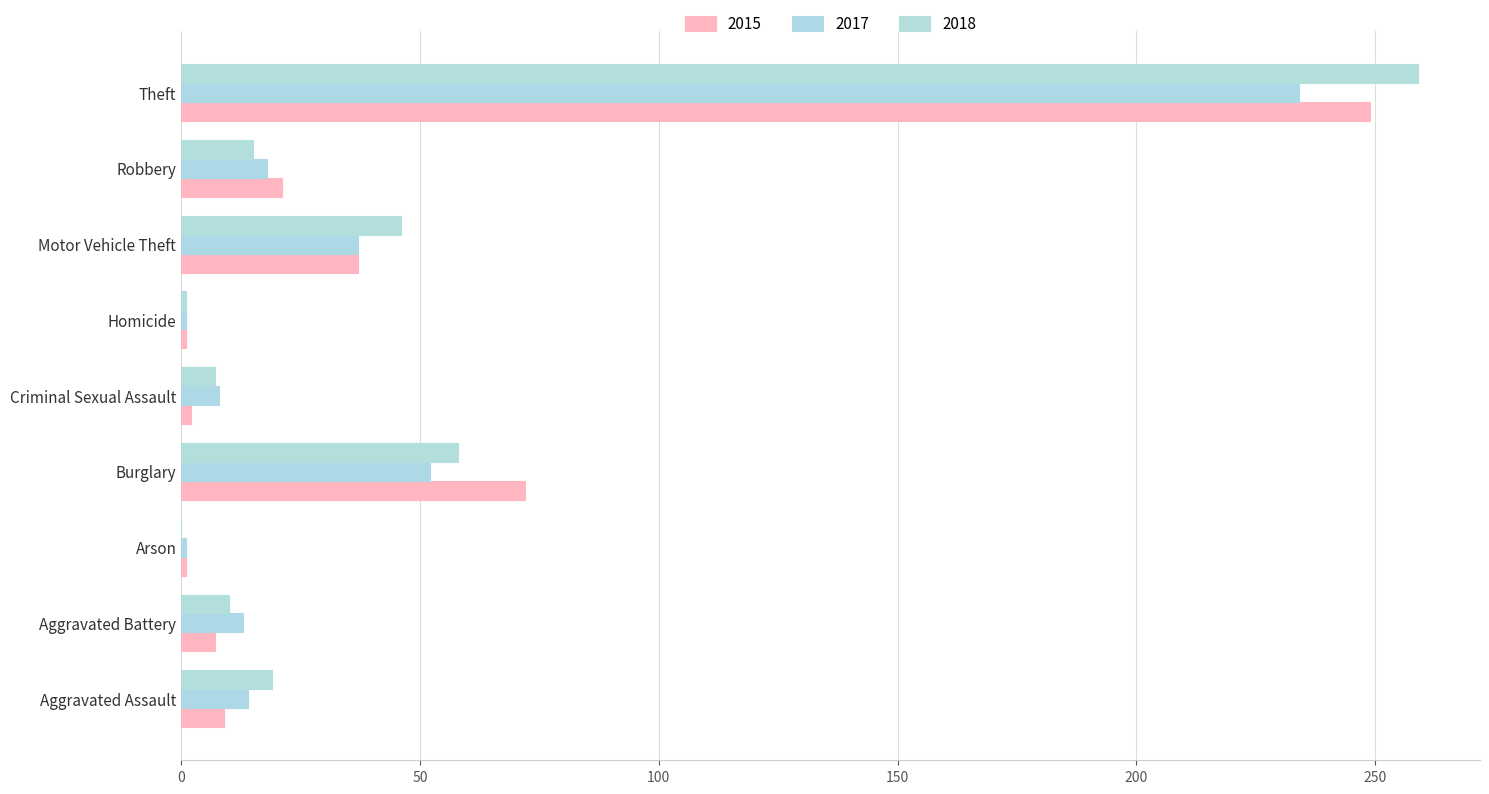

Is it true that 2015 equals 1 at Arson?

True